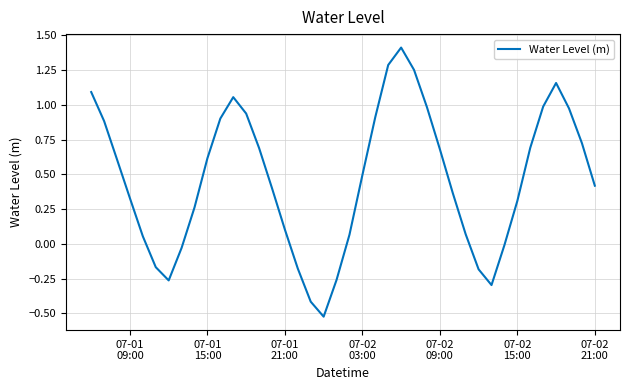

What is the greatest value displayed?

1.4